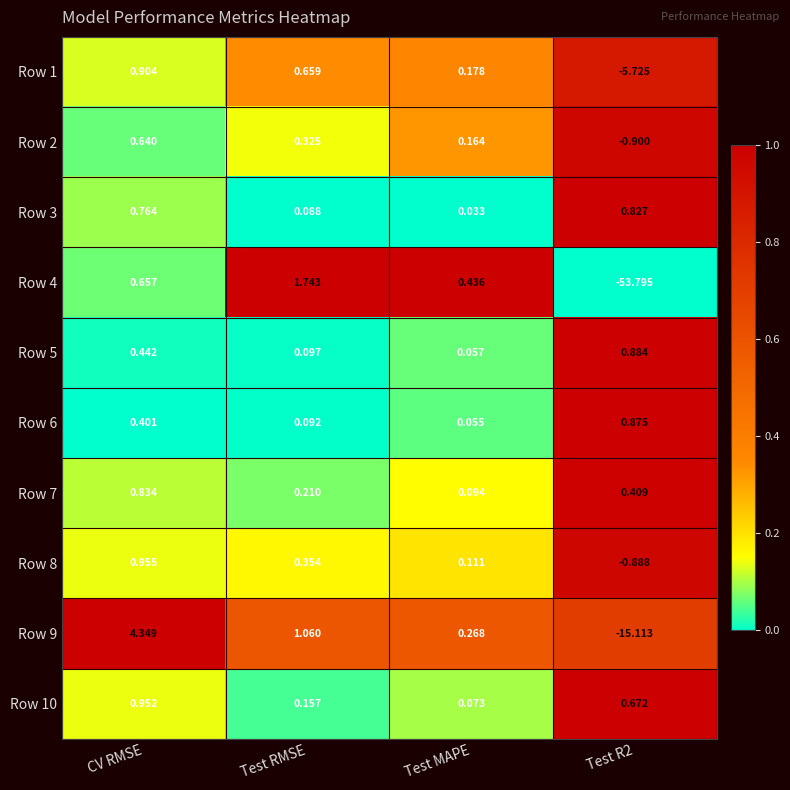

Where is Row 4 nearest to the value -26?

Test MAPE